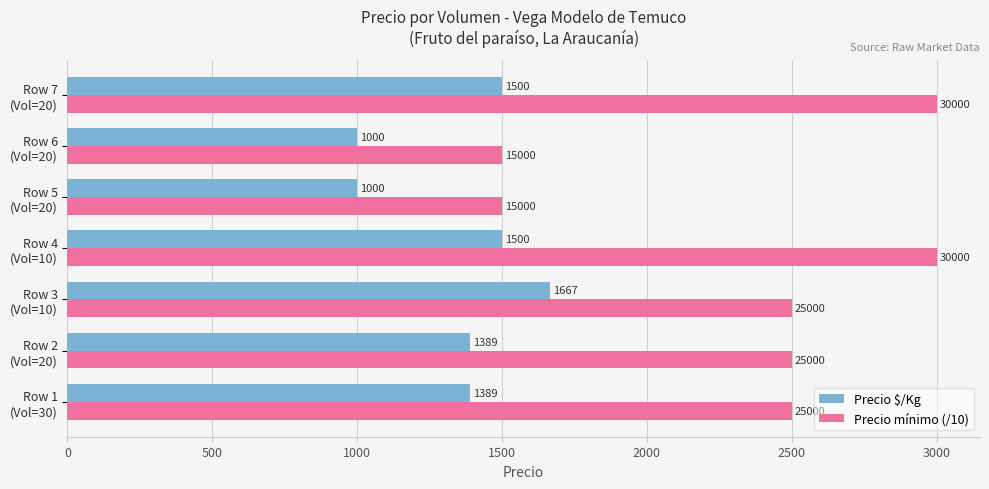

List the series in order of their overall mean, highest first.

Precio mínimo (/10), Precio $/Kg